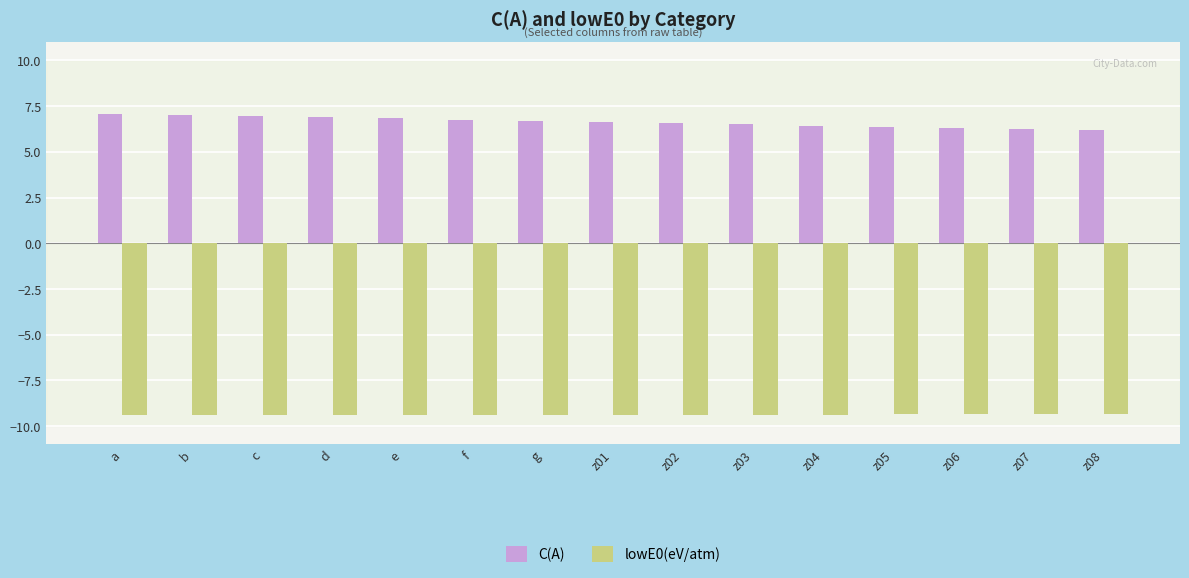

Which series has the largest total across all categories?

C(A)